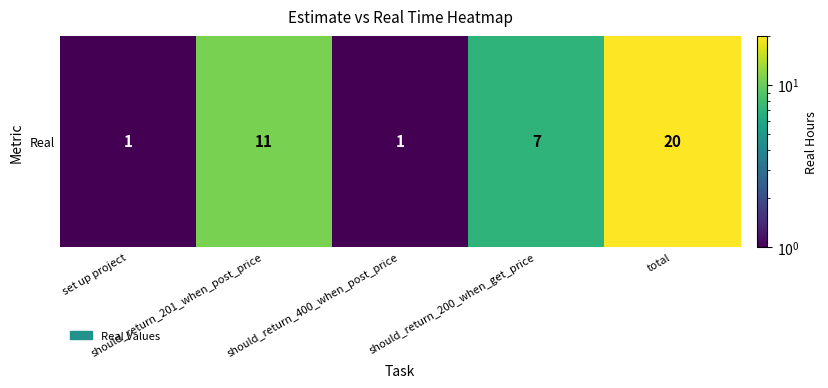

What is the ratio of the value at should_return_200_when_get_price to the value at set up project?

7.0